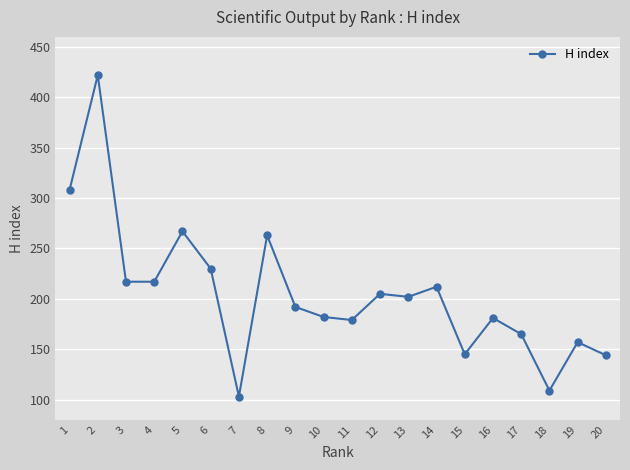

How many data points does each series have?

20